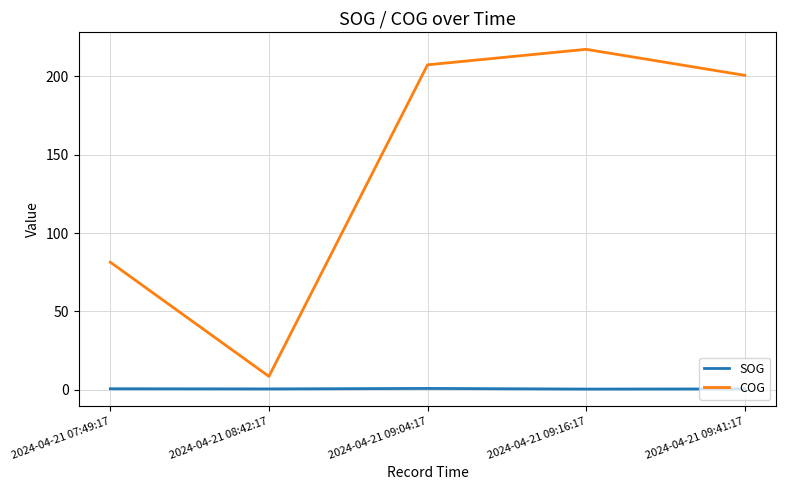

Where is COG nearest to the value 112?

2024-04-21 07:49:17